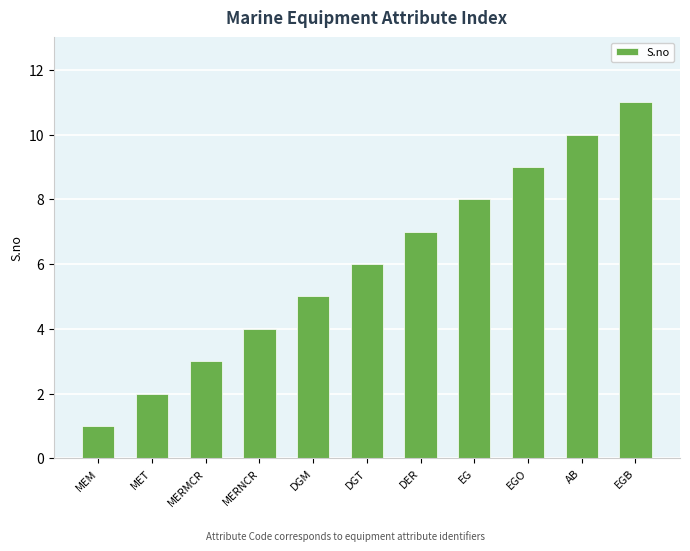

Reading left to right, what are all the values shown in this chart?

MEM=1	MET=2	MERMCR=3	MERNCR=4	DGM=5	DGT=6	DER=7	EG=8	EGO=9	AB=10	EGB=11